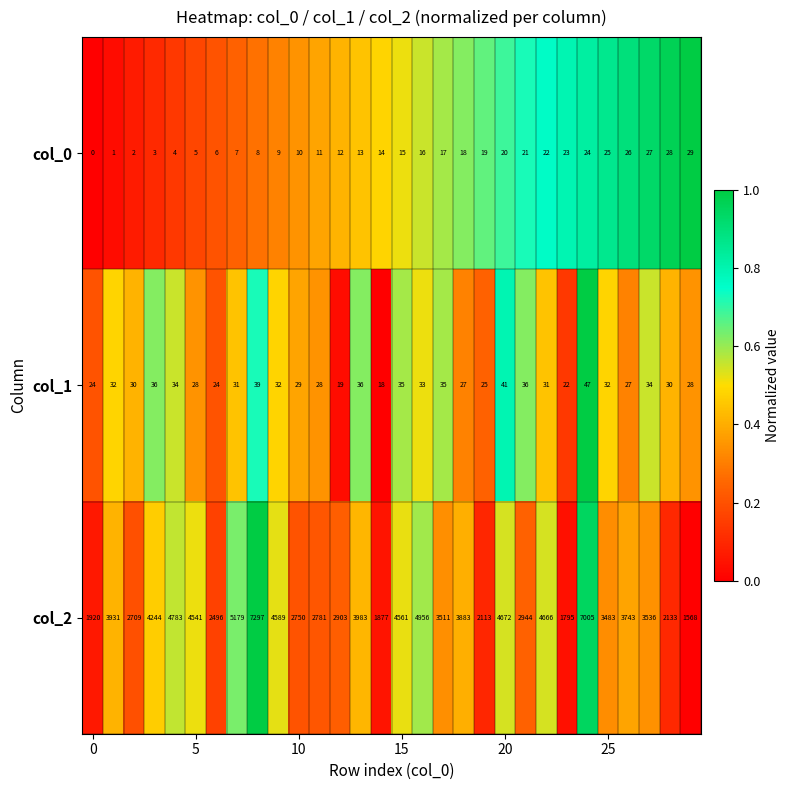

Which series has the widest spread of values?

col_2